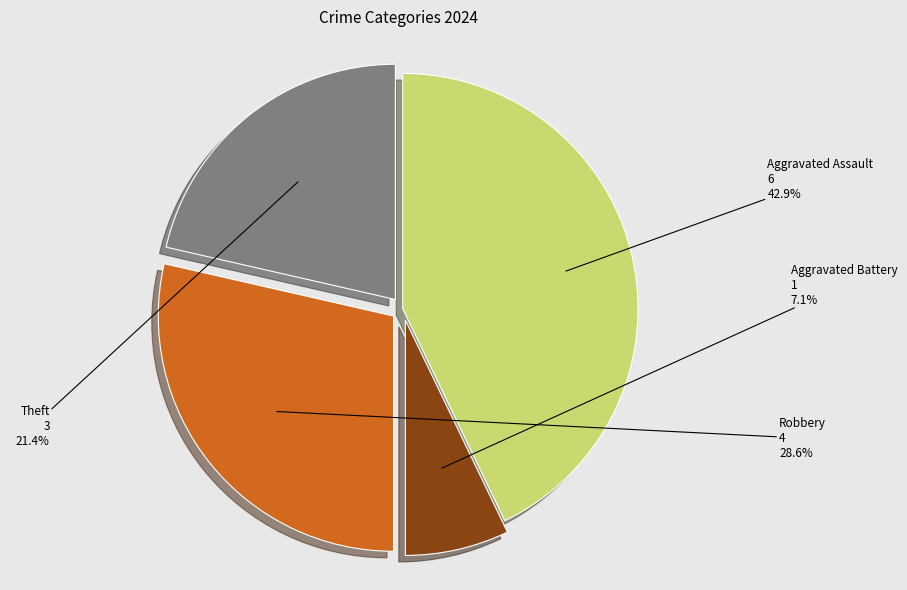

How many slices are in this pie chart?

4